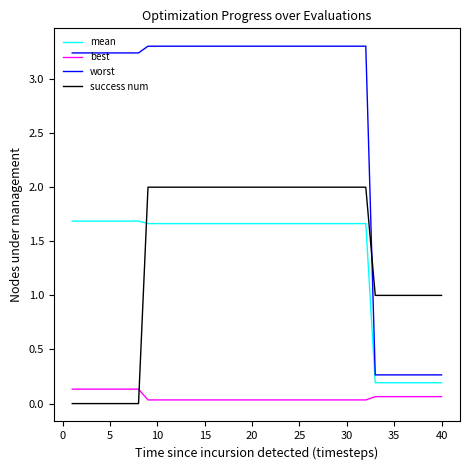

True or false: mean and best cross at least once.

False